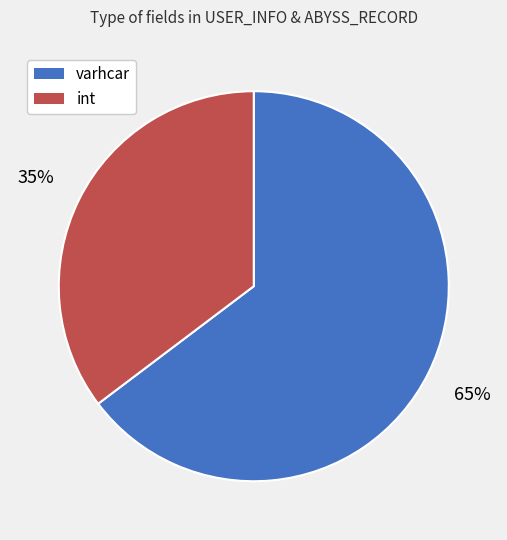

Which has a higher value, varhcar or int?

varhcar